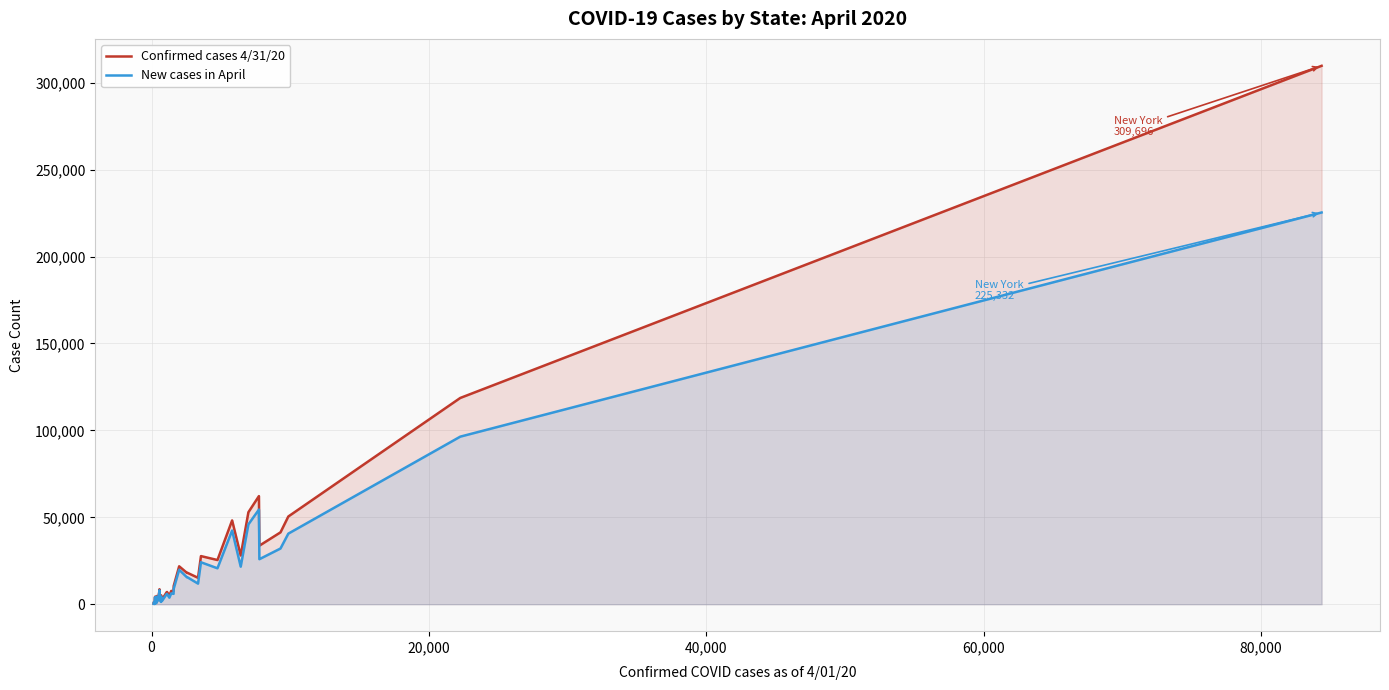

Which series has the largest range (max minus min)?

Confirmed cases 4/31/20